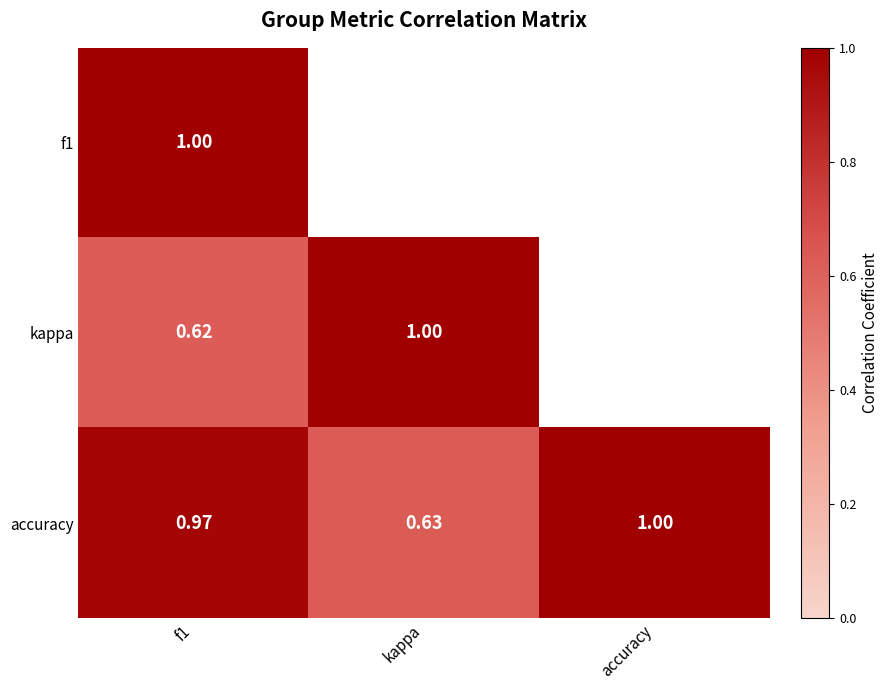

Which category has the lowest value in the accuracy series?

kappa